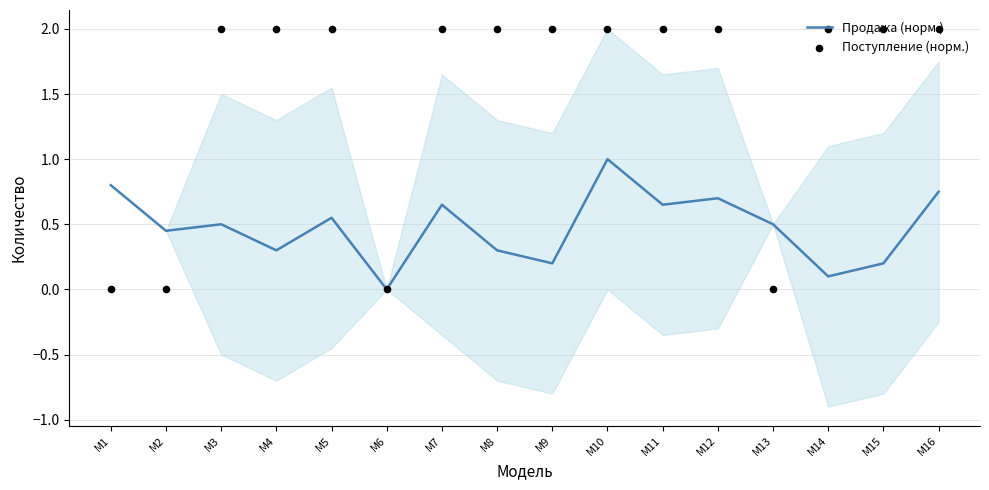

Which series has the largest Y range (max minus min)?

Поступление (норм.)